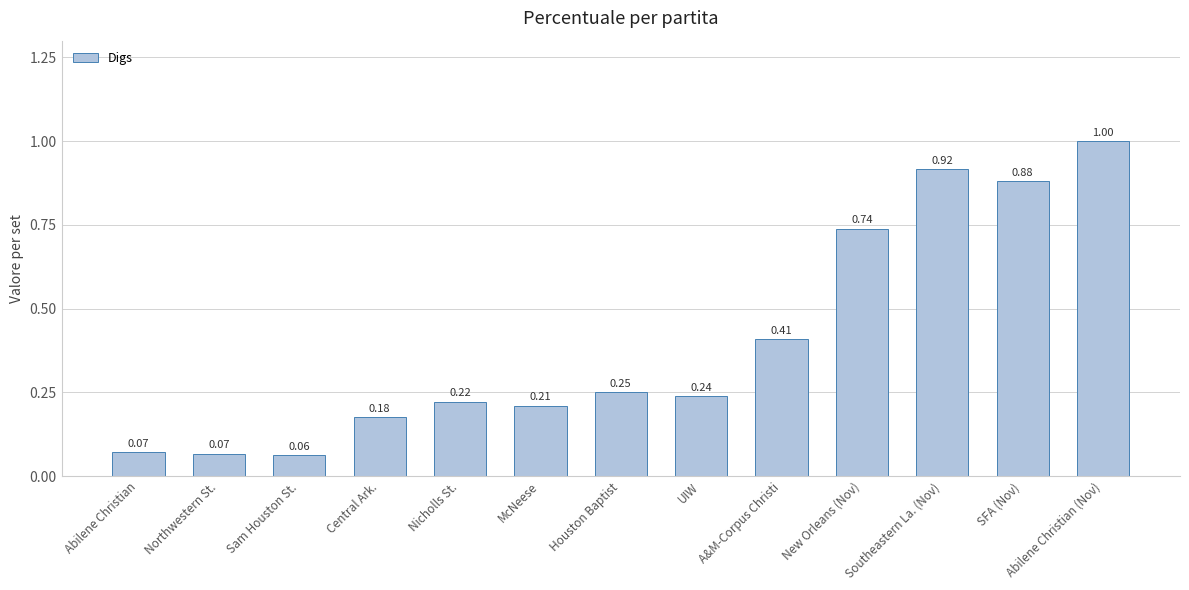

Where is the data nearest to the value 0?

Sam Houston St.